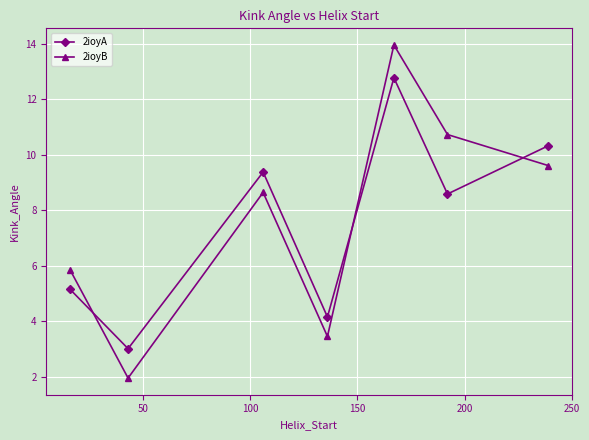

How many values in the 2ioyA series are below 8?

3